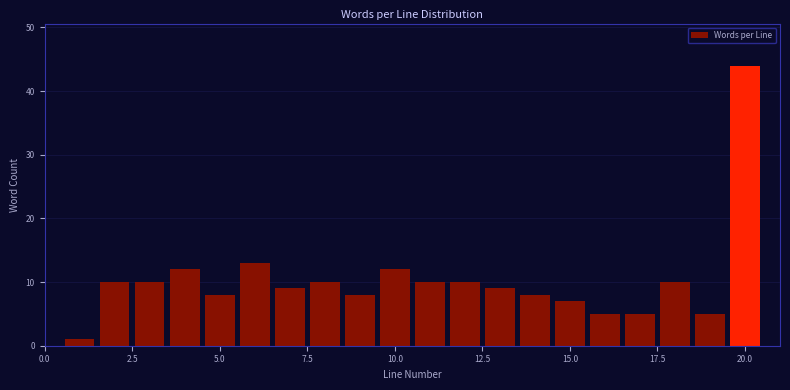

Read against the x-axis, roughly where is the centre of the tallest bar?

20.0